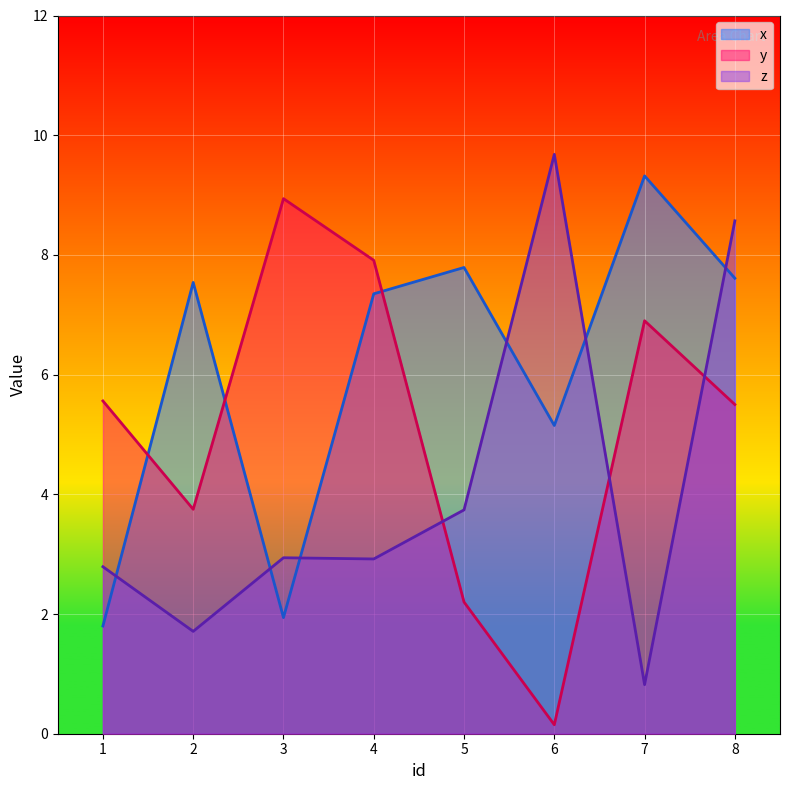

Is the value of z at 4 greater than the value of y at 3?

No